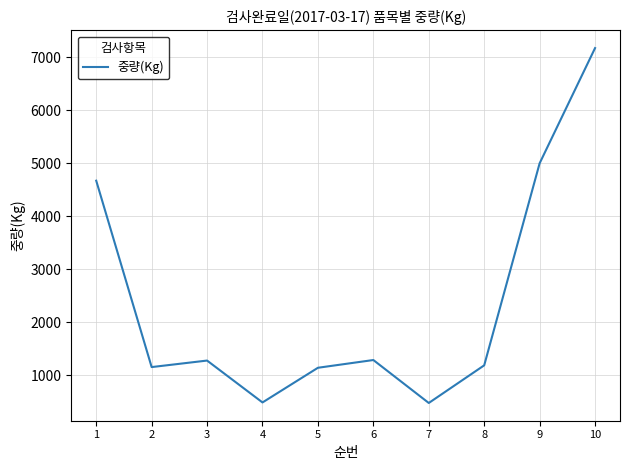

At which label does the data first exceed 1280?

1